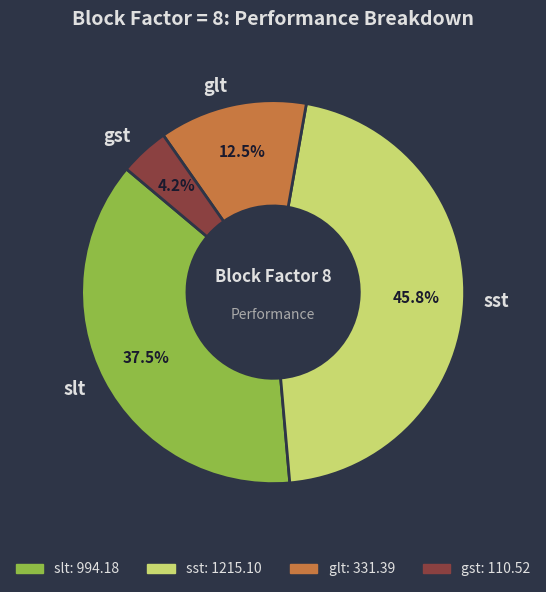

Which has a higher value, slt or glt?

slt